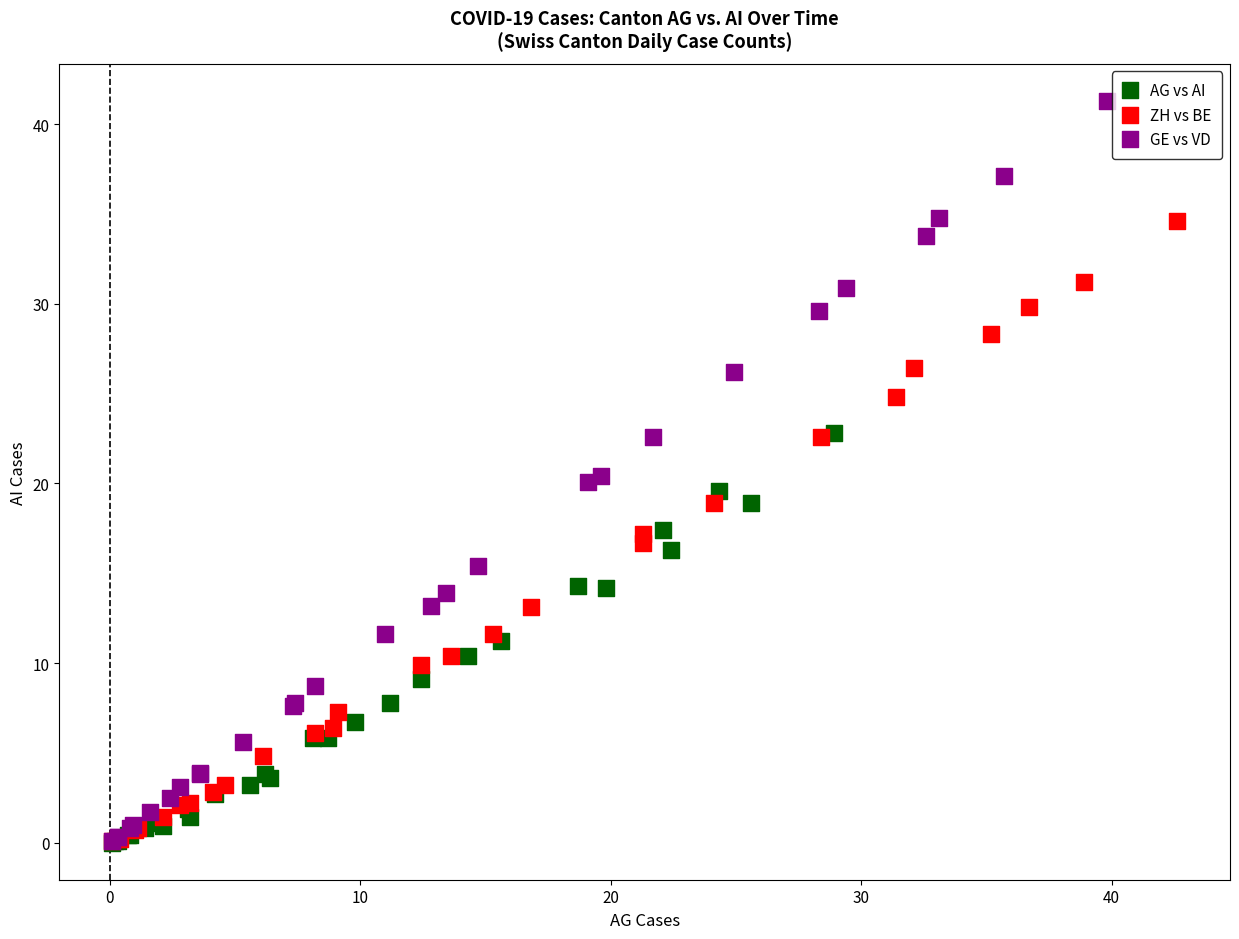

Which series contains the highest Y value?

GE vs VD